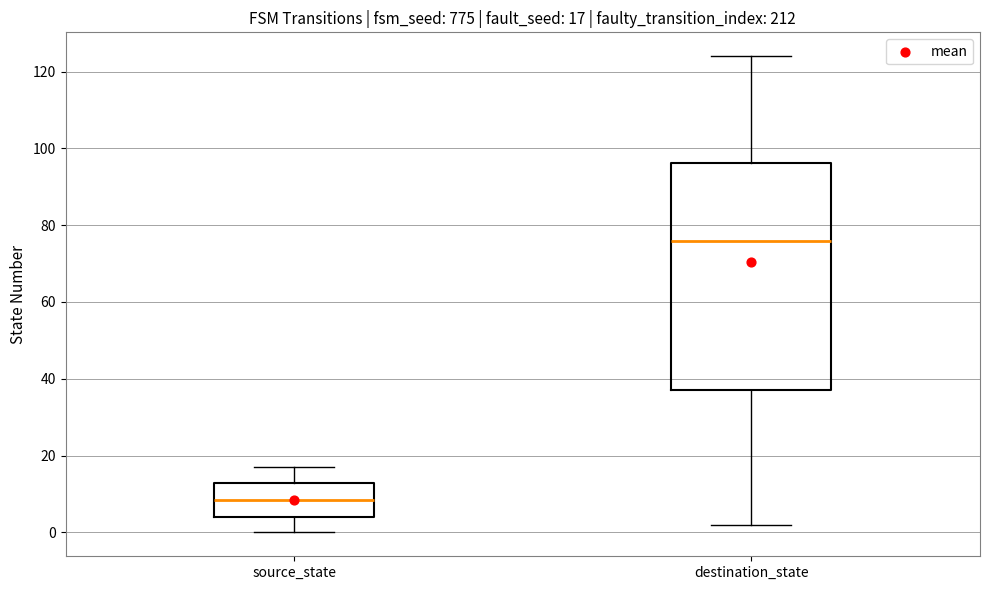

Which box has the highest median line?

destination_state